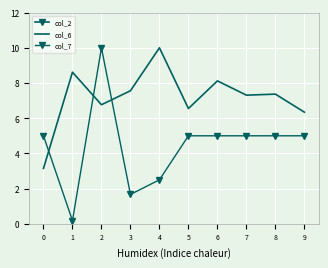

True or false: col_7 has a value of 1.7 at 5.

False